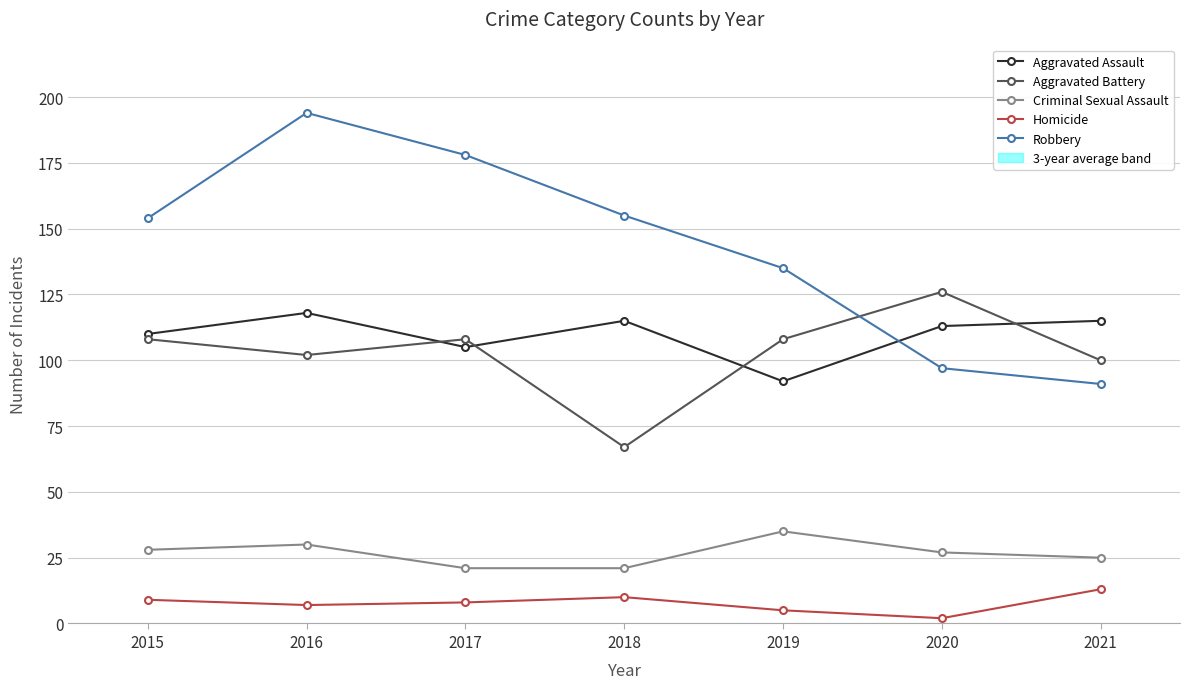

Reading right to left, list all the values displayed in this chart.

Aggravated Assault: 115	113	92	115	105	118	110
Aggravated Battery: 100	126	108	67	108	102	108
Criminal Sexual Assault: 25	27	35	21	21	30	28
Homicide: 13	2	5	10	8	7	9
Robbery: 91	97	135	155	178	194	154